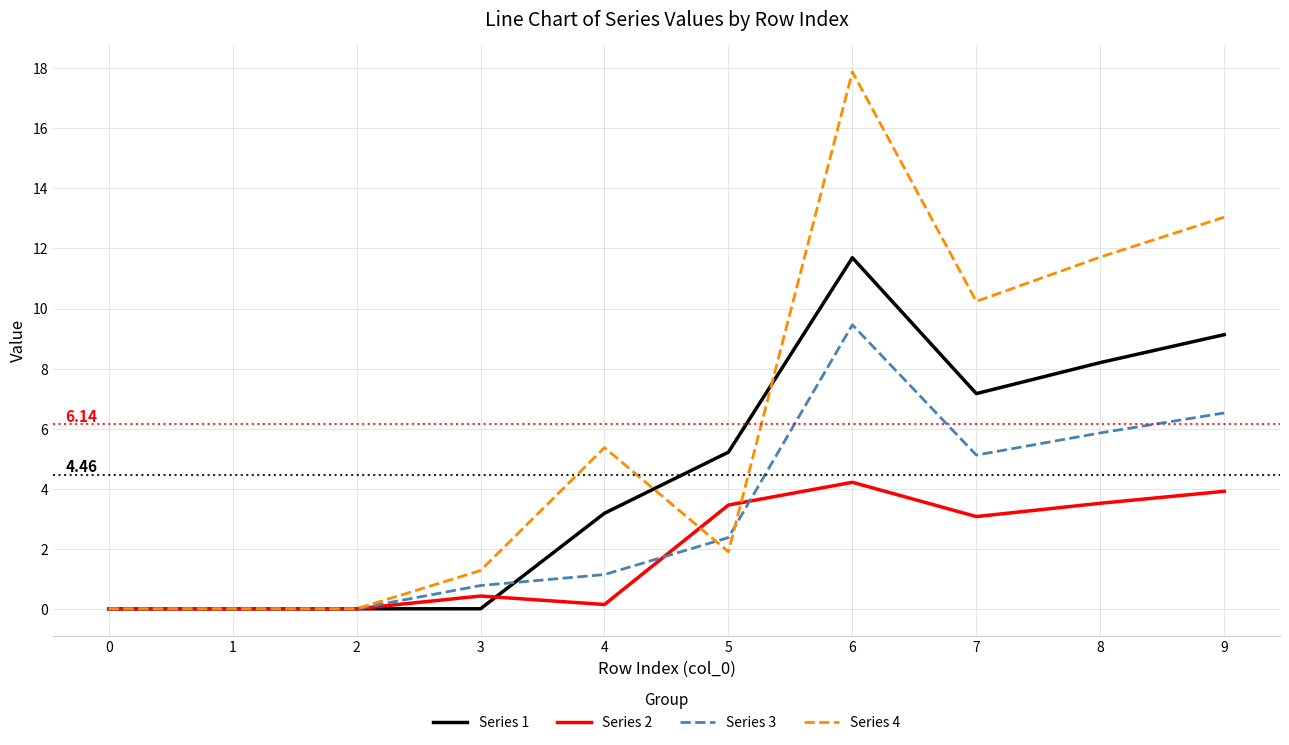

True or false: Series 3 and Series 2 intersect in this chart.

True